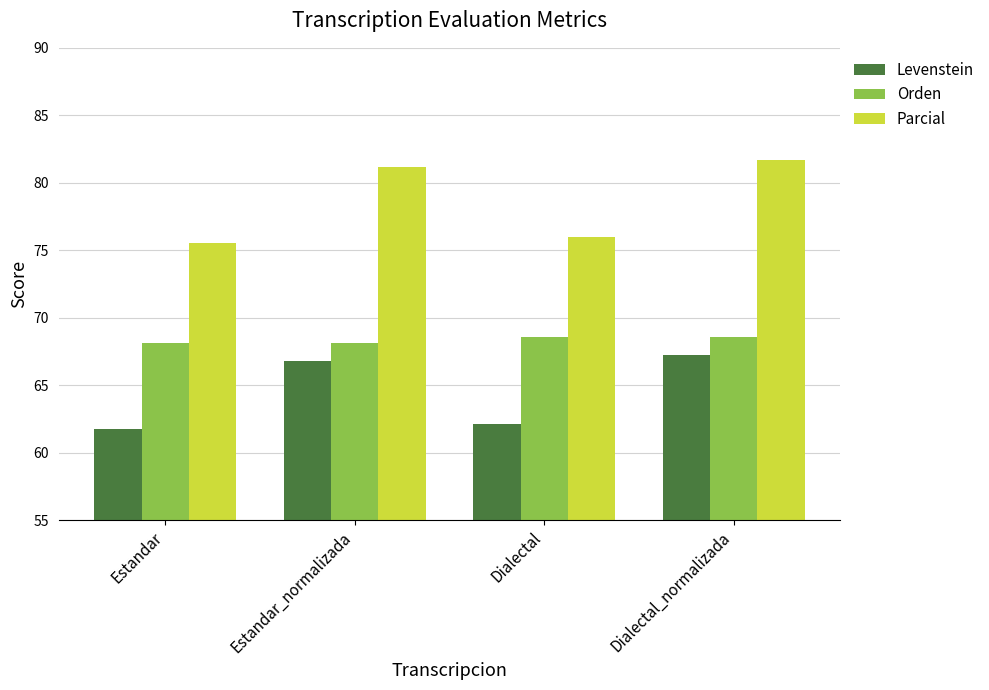

Which series has the largest total across all categories?

Parcial